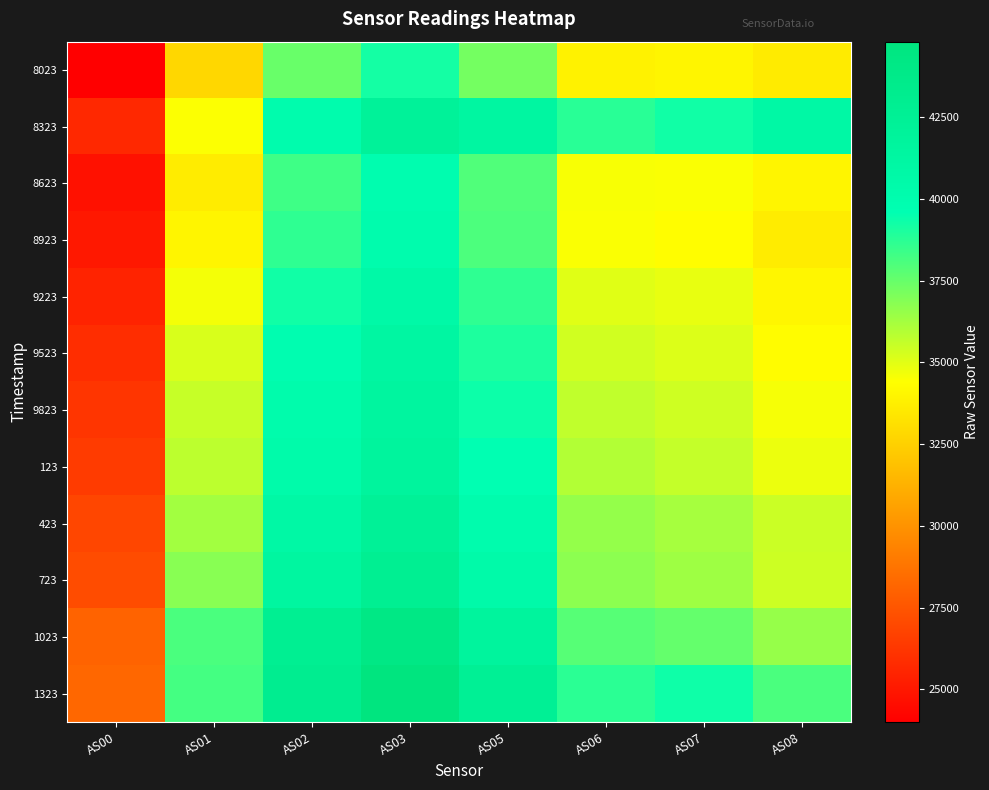

Which has a higher value, AS02 or AS00?

AS02